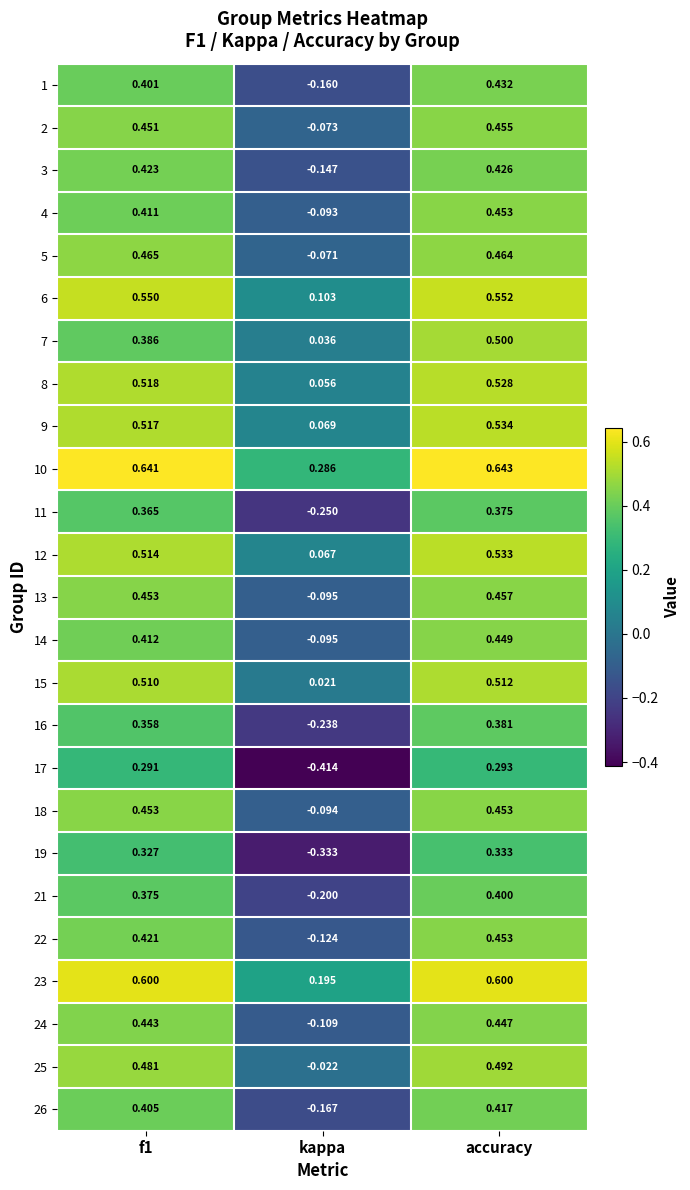

Where is 24 nearest to the value 0?

kappa